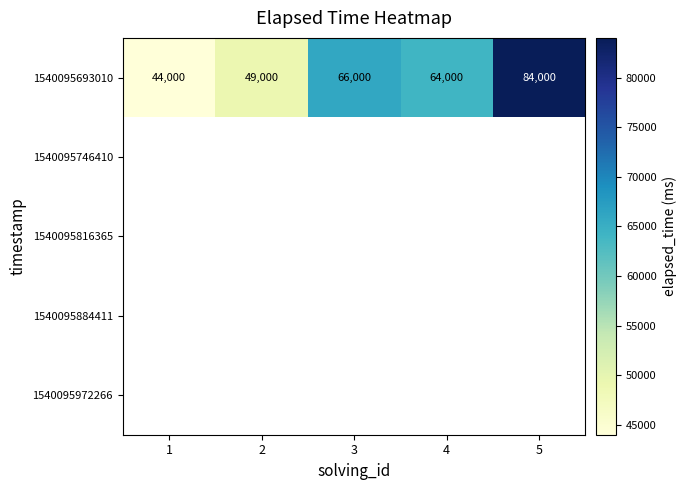

At how many categories does at least one series exceed 64651?

2